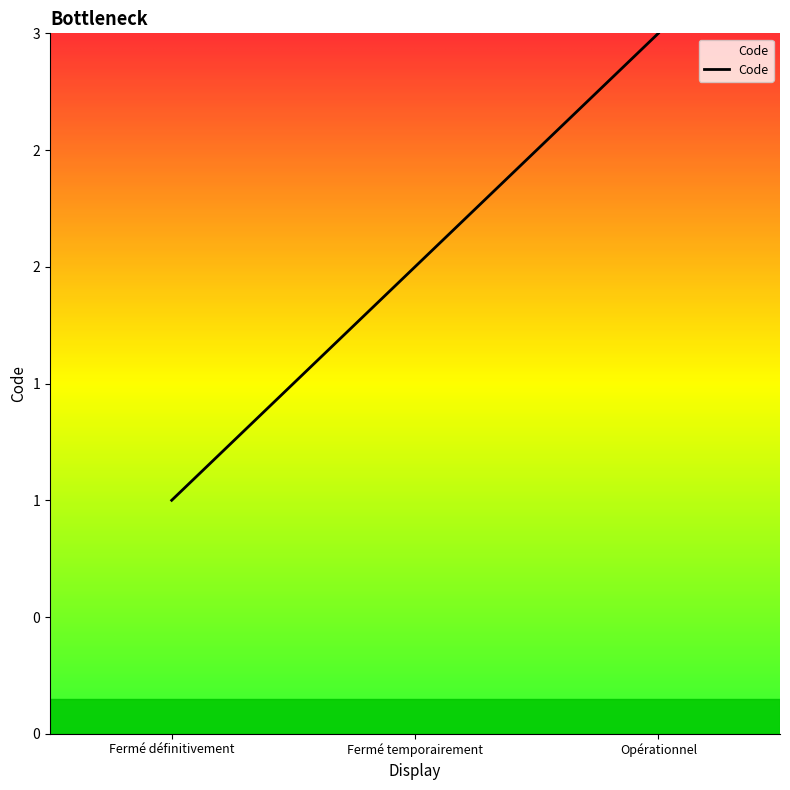

List the labels in order of value, largest first.

Opérationnel, Fermé temporairement, Fermé définitivement